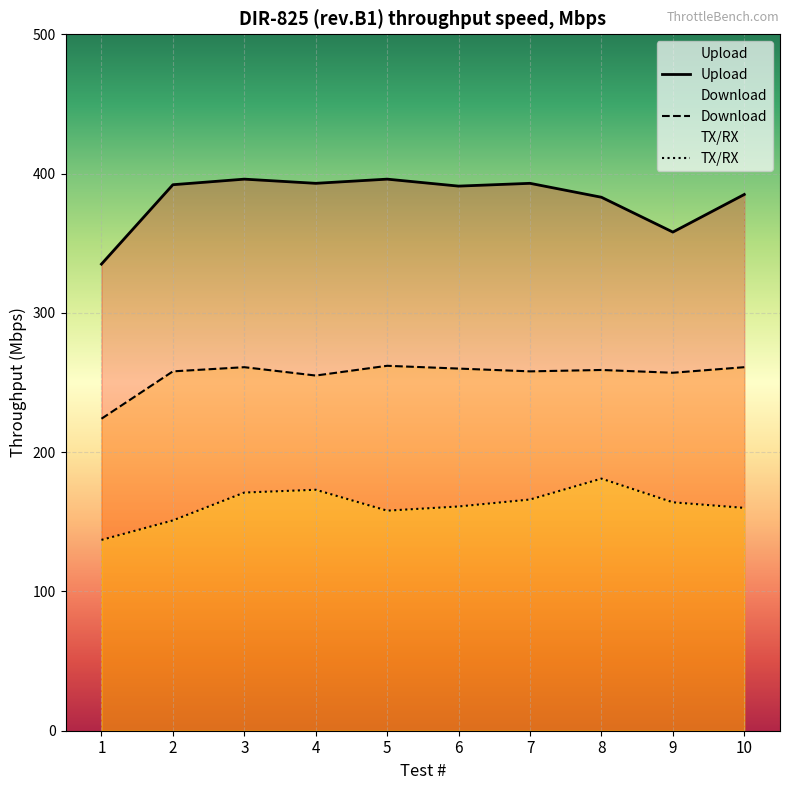

Reading left to right, extract all data points from this chart.

Download: 1=224	2=258	3=261	4=255	5=262	6=260	7=258	8=259	9=257	10=261
Upload: 1=335	2=392	3=396	4=393	5=396	6=391	7=393	8=383	9=358	10=385
TX: 1=137	2=151	3=171	4=173	5=158	6=161	7=166	8=181	9=164	10=160